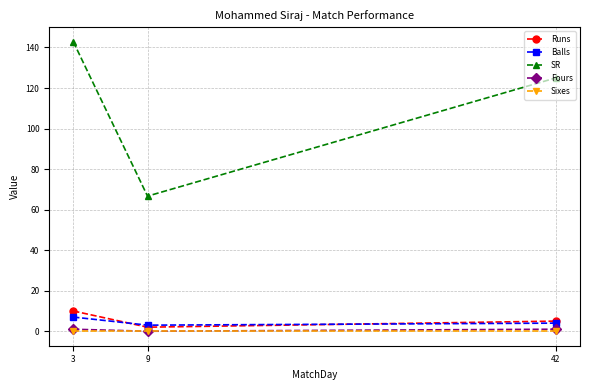

The Balls series shows 4.0 at 42. True or false?

True